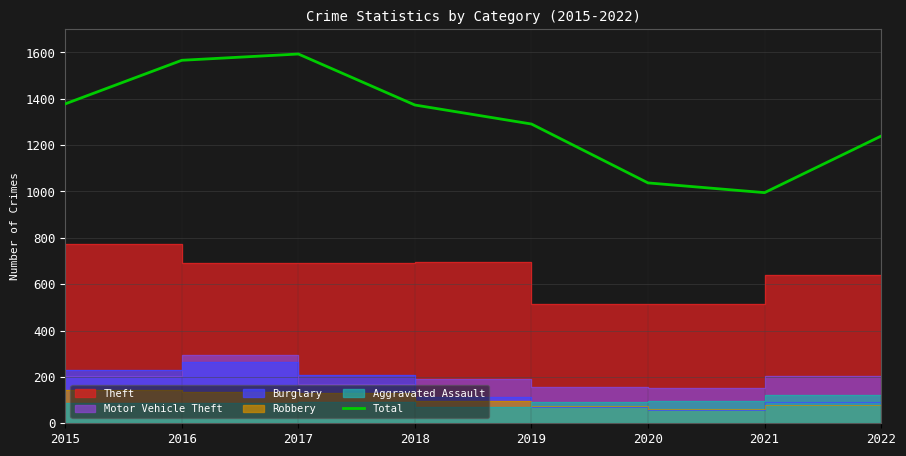

At which label is the value closest to 1294?

2019